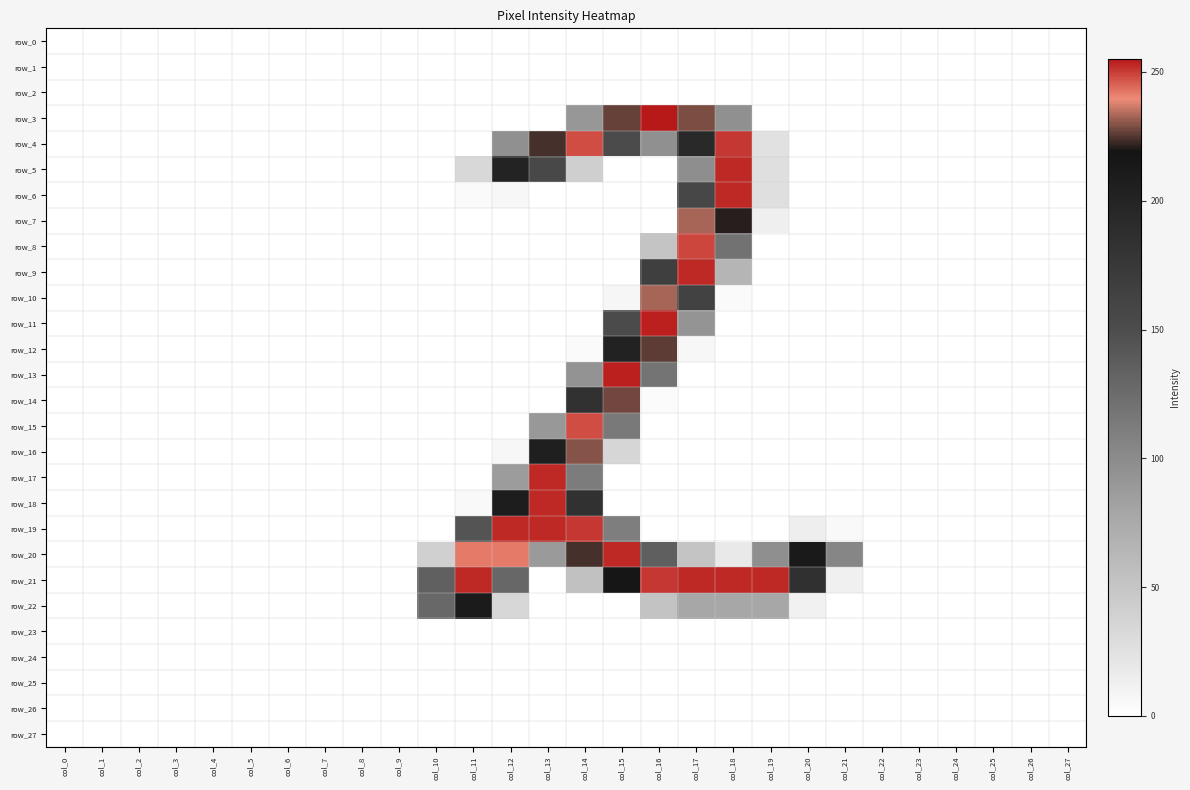

Reading left to right, list all the values displayed in this chart.

row_0: col_0=0	col_1=0	col_2=0	col_3=0	col_4=0	col_5=0	col_6=0	col_7=0	col_8=0	col_9=0	col_10=0	col_11=0	col_12=0	col_13=0	col_14=0	col_15=0	col_16=0	col_17=0	col_18=0	col_19=0	col_20=0	col_21=0	col_22=0	col_23=0	col_24=0	col_25=0	col_26=0	col_27=0
row_1: col_0=0	col_1=0	col_2=0	col_3=0	col_4=0	col_5=0	col_6=0	col_7=0	col_8=0	col_9=0	col_10=0	col_11=0	col_12=0	col_13=0	col_14=0	col_15=0	col_16=0	col_17=0	col_18=0	col_19=0	col_20=0	col_21=0	col_22=0	col_23=0	col_24=0	col_25=0	col_26=0	col_27=0
row_2: col_0=0	col_1=0	col_2=0	col_3=0	col_4=0	col_5=0	col_6=0	col_7=0	col_8=0	col_9=0	col_10=0	col_11=0	col_12=0	col_13=0	col_14=0	col_15=0	col_16=0	col_17=0	col_18=0	col_19=0	col_20=0	col_21=0	col_22=0	col_23=0	col_24=0	col_25=0	col_26=0	col_27=0
row_3: col_0=0	col_1=0	col_2=0	col_3=0	col_4=0	col_5=0	col_6=0	col_7=0	col_8=0	col_9=0	col_10=0	col_11=0	col_12=0	col_13=0	col_14=91	col_15=227	col_16=255	col_17=229	col_18=96	col_19=0	col_20=0	col_21=0	col_22=0	col_23=0	col_24=0	col_25=0	col_26=0	col_27=0
row_4: col_0=0	col_1=0	col_2=0	col_3=0	col_4=0	col_5=0	col_6=0	col_7=0	col_8=0	col_9=0	col_10=0	col_11=0	col_12=96	col_13=224	col_14=248	col_15=152	col_16=96	col_17=193	col_18=251	col_19=25	col_20=0	col_21=0	col_22=0	col_23=0	col_24=0	col_25=0	col_26=0	col_27=0
row_5: col_0=0	col_1=0	col_2=0	col_3=0	col_4=0	col_5=0	col_6=0	col_7=0	col_8=0	col_9=0	col_10=0	col_11=33	col_12=201	col_13=155	col_14=41	col_15=0	col_16=0	col_17=98	col_18=253	col_19=26	col_20=0	col_21=0	col_22=0	col_23=0	col_24=0	col_25=0	col_26=0	col_27=0
row_6: col_0=0	col_1=0	col_2=0	col_3=0	col_4=0	col_5=0	col_6=0	col_7=0	col_8=0	col_9=0	col_10=0	col_11=4	col_12=6	col_13=0	col_14=0	col_15=0	col_16=0	col_17=157	col_18=253	col_19=26	col_20=0	col_21=0	col_22=0	col_23=0	col_24=0	col_25=0	col_26=0	col_27=0
row_7: col_0=0	col_1=0	col_2=0	col_3=0	col_4=0	col_5=0	col_6=0	col_7=0	col_8=0	col_9=0	col_10=0	col_11=0	col_12=0	col_13=0	col_14=0	col_15=0	col_16=0	col_17=233	col_18=221	col_19=13	col_20=0	col_21=0	col_22=0	col_23=0	col_24=0	col_25=0	col_26=0	col_27=0
row_8: col_0=0	col_1=0	col_2=0	col_3=0	col_4=0	col_5=0	col_6=0	col_7=0	col_8=0	col_9=0	col_10=0	col_11=0	col_12=0	col_13=0	col_14=0	col_15=0	col_16=51	col_17=249	col_18=120	col_19=0	col_20=0	col_21=0	col_22=0	col_23=0	col_24=0	col_25=0	col_26=0	col_27=0
row_9: col_0=0	col_1=0	col_2=0	col_3=0	col_4=0	col_5=0	col_6=0	col_7=0	col_8=0	col_9=0	col_10=0	col_11=0	col_12=0	col_13=0	col_14=0	col_15=0	col_16=166	col_17=253	col_18=65	col_19=0	col_20=0	col_21=0	col_22=0	col_23=0	col_24=0	col_25=0	col_26=0	col_27=0
row_10: col_0=0	col_1=0	col_2=0	col_3=0	col_4=0	col_5=0	col_6=0	col_7=0	col_8=0	col_9=0	col_10=0	col_11=0	col_12=0	col_13=0	col_14=0	col_15=7	col_16=233	col_17=163	col_18=4	col_19=0	col_20=0	col_21=0	col_22=0	col_23=0	col_24=0	col_25=0	col_26=0	col_27=0
row_11: col_0=0	col_1=0	col_2=0	col_3=0	col_4=0	col_5=0	col_6=0	col_7=0	col_8=0	col_9=0	col_10=0	col_11=0	col_12=0	col_13=0	col_14=0	col_15=151	col_16=254	col_17=93	col_18=0	col_19=0	col_20=0	col_21=0	col_22=0	col_23=0	col_24=0	col_25=0	col_26=0	col_27=0
row_12: col_0=0	col_1=0	col_2=0	col_3=0	col_4=0	col_5=0	col_6=0	col_7=0	col_8=0	col_9=0	col_10=0	col_11=0	col_12=0	col_13=0	col_14=4	col_15=202	col_16=226	col_17=6	col_18=0	col_19=0	col_20=0	col_21=0	col_22=0	col_23=0	col_24=0	col_25=0	col_26=0	col_27=0
row_13: col_0=0	col_1=0	col_2=0	col_3=0	col_4=0	col_5=0	col_6=0	col_7=0	col_8=0	col_9=0	col_10=0	col_11=0	col_12=0	col_13=0	col_14=94	col_15=254	col_16=119	col_17=0	col_18=0	col_19=0	col_20=0	col_21=0	col_22=0	col_23=0	col_24=0	col_25=0	col_26=0	col_27=0
row_14: col_0=0	col_1=0	col_2=0	col_3=0	col_4=0	col_5=0	col_6=0	col_7=0	col_8=0	col_9=0	col_10=0	col_11=0	col_12=0	col_13=0	col_14=184	col_15=228	col_16=3	col_17=0	col_18=0	col_19=0	col_20=0	col_21=0	col_22=0	col_23=0	col_24=0	col_25=0	col_26=0	col_27=0
row_15: col_0=0	col_1=0	col_2=0	col_3=0	col_4=0	col_5=0	col_6=0	col_7=0	col_8=0	col_9=0	col_10=0	col_11=0	col_12=0	col_13=90	col_14=248	col_15=115	col_16=0	col_17=0	col_18=0	col_19=0	col_20=0	col_21=0	col_22=0	col_23=0	col_24=0	col_25=0	col_26=0	col_27=0
row_16: col_0=0	col_1=0	col_2=0	col_3=0	col_4=0	col_5=0	col_6=0	col_7=0	col_8=0	col_9=0	col_10=0	col_11=0	col_12=6	col_13=205	col_14=230	col_15=35	col_16=0	col_17=0	col_18=0	col_19=0	col_20=0	col_21=0	col_22=0	col_23=0	col_24=0	col_25=0	col_26=0	col_27=0
row_17: col_0=0	col_1=0	col_2=0	col_3=0	col_4=0	col_5=0	col_6=0	col_7=0	col_8=0	col_9=0	col_10=0	col_11=0	col_12=87	col_13=253	col_14=112	col_15=0	col_16=0	col_17=0	col_18=0	col_19=0	col_20=0	col_21=0	col_22=0	col_23=0	col_24=0	col_25=0	col_26=0	col_27=0
row_18: col_0=0	col_1=0	col_2=0	col_3=0	col_4=0	col_5=0	col_6=0	col_7=0	col_8=0	col_9=0	col_10=0	col_11=5	col_12=208	col_13=253	col_14=184	col_15=0	col_16=0	col_17=0	col_18=0	col_19=0	col_20=0	col_21=0	col_22=0	col_23=0	col_24=0	col_25=0	col_26=0	col_27=0
row_19: col_0=0	col_1=0	col_2=0	col_3=0	col_4=0	col_5=0	col_6=0	col_7=0	col_8=0	col_9=0	col_10=0	col_11=144	col_12=253	col_13=253	col_14=251	col_15=111	col_16=0	col_17=0	col_18=0	col_19=0	col_20=14	col_21=5	col_22=0	col_23=0	col_24=0	col_25=0	col_26=0	col_27=0
row_20: col_0=0	col_1=0	col_2=0	col_3=0	col_4=0	col_5=0	col_6=0	col_7=0	col_8=0	col_9=0	col_10=40	col_11=242	col_12=242	col_13=88	col_14=224	col_15=253	col_16=135	col_17=51	col_18=18	col_19=97	col_20=212	col_21=104	col_22=0	col_23=0	col_24=0	col_25=0	col_26=0	col_27=0
row_21: col_0=0	col_1=0	col_2=0	col_3=0	col_4=0	col_5=0	col_6=0	col_7=0	col_8=0	col_9=0	col_10=134	col_11=253	col_12=129	col_13=0	col_14=54	col_15=217	col_16=251	col_17=253	col_18=253	col_19=253	col_20=185	col_21=12	col_22=0	col_23=0	col_24=0	col_25=0	col_26=0	col_27=0
row_22: col_0=0	col_1=0	col_2=0	col_3=0	col_4=0	col_5=0	col_6=0	col_7=0	col_8=0	col_9=0	col_10=128	col_11=210	col_12=34	col_13=0	col_14=0	col_15=0	col_16=52	col_17=78	col_18=78	col_19=78	col_20=11	col_21=0	col_22=0	col_23=0	col_24=0	col_25=0	col_26=0	col_27=0
row_23: col_0=0	col_1=0	col_2=0	col_3=0	col_4=0	col_5=0	col_6=0	col_7=0	col_8=0	col_9=0	col_10=0	col_11=0	col_12=0	col_13=0	col_14=0	col_15=0	col_16=0	col_17=0	col_18=0	col_19=0	col_20=0	col_21=0	col_22=0	col_23=0	col_24=0	col_25=0	col_26=0	col_27=0
row_24: col_0=0	col_1=0	col_2=0	col_3=0	col_4=0	col_5=0	col_6=0	col_7=0	col_8=0	col_9=0	col_10=0	col_11=0	col_12=0	col_13=0	col_14=0	col_15=0	col_16=0	col_17=0	col_18=0	col_19=0	col_20=0	col_21=0	col_22=0	col_23=0	col_24=0	col_25=0	col_26=0	col_27=0
row_25: col_0=0	col_1=0	col_2=0	col_3=0	col_4=0	col_5=0	col_6=0	col_7=0	col_8=0	col_9=0	col_10=0	col_11=0	col_12=0	col_13=0	col_14=0	col_15=0	col_16=0	col_17=0	col_18=0	col_19=0	col_20=0	col_21=0	col_22=0	col_23=0	col_24=0	col_25=0	col_26=0	col_27=0
row_26: col_0=0	col_1=0	col_2=0	col_3=0	col_4=0	col_5=0	col_6=0	col_7=0	col_8=0	col_9=0	col_10=0	col_11=0	col_12=0	col_13=0	col_14=0	col_15=0	col_16=0	col_17=0	col_18=0	col_19=0	col_20=0	col_21=0	col_22=0	col_23=0	col_24=0	col_25=0	col_26=0	col_27=0
row_27: col_0=0	col_1=0	col_2=0	col_3=0	col_4=0	col_5=0	col_6=0	col_7=0	col_8=0	col_9=0	col_10=0	col_11=0	col_12=0	col_13=0	col_14=0	col_15=0	col_16=0	col_17=0	col_18=0	col_19=0	col_20=0	col_21=0	col_22=0	col_23=0	col_24=0	col_25=0	col_26=0	col_27=0